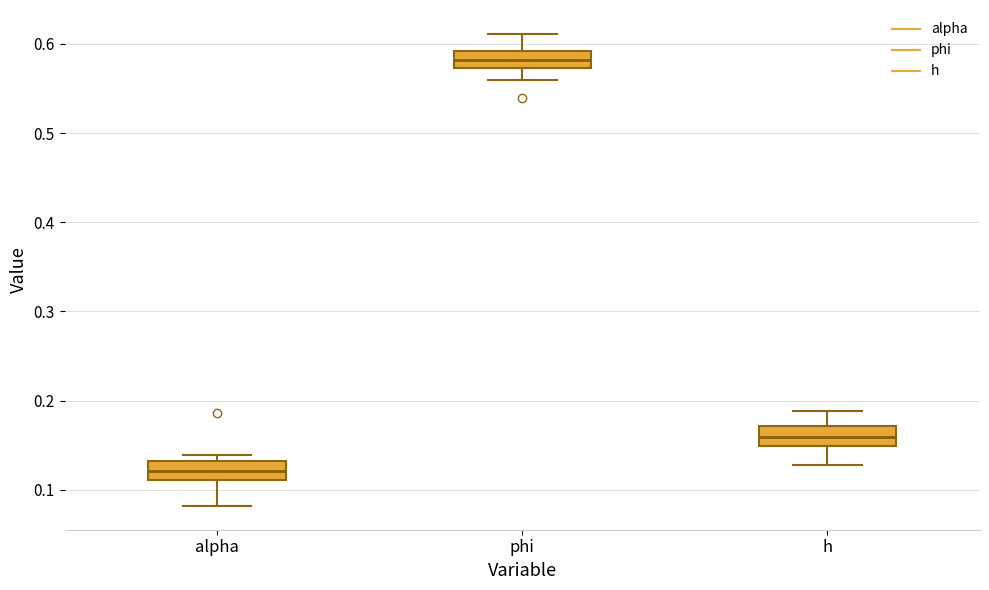

Reading left to right, transcribe this box plot: for each box, give where its median line is, the range the box spans, and where its two whiskers end, as read against the y-axis. The values are not printed on the chart, so give them approximately, as read against the axis.

alpha: median 0.12, box 0.11 to 0.13, whiskers 0.08 to 0.14
phi: median 0.58, box 0.57 to 0.59, whiskers 0.56 to 0.61
h: median 0.16, box 0.15 to 0.17, whiskers 0.13 to 0.19